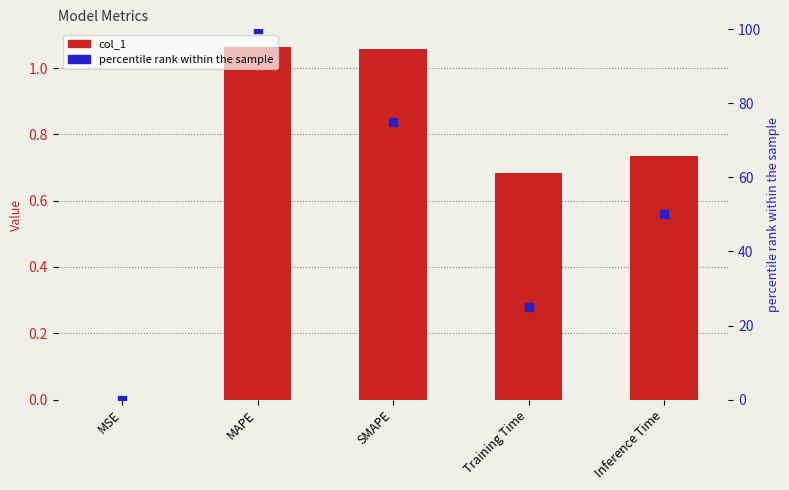

Which series has the largest total across all categories?

percentile rank within the sample